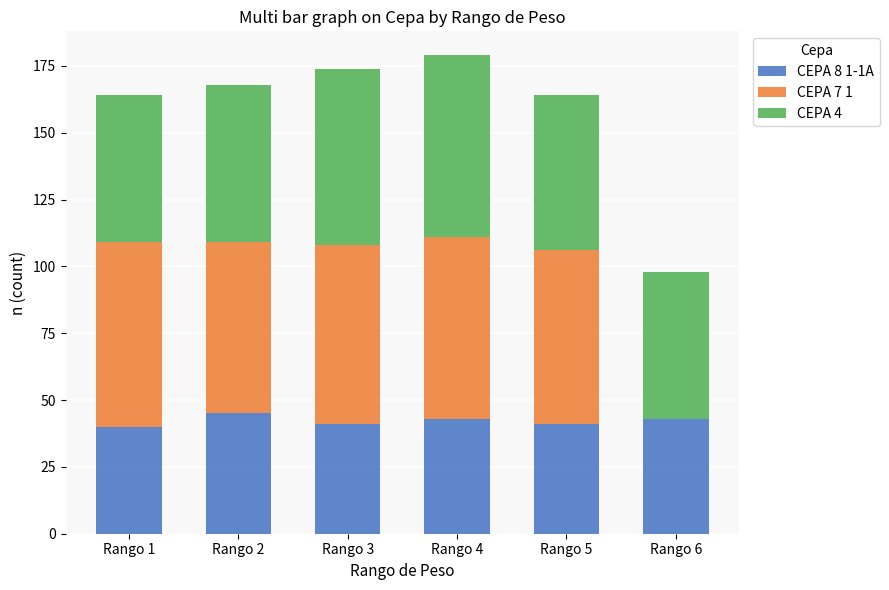

How many data points does each series have?

6